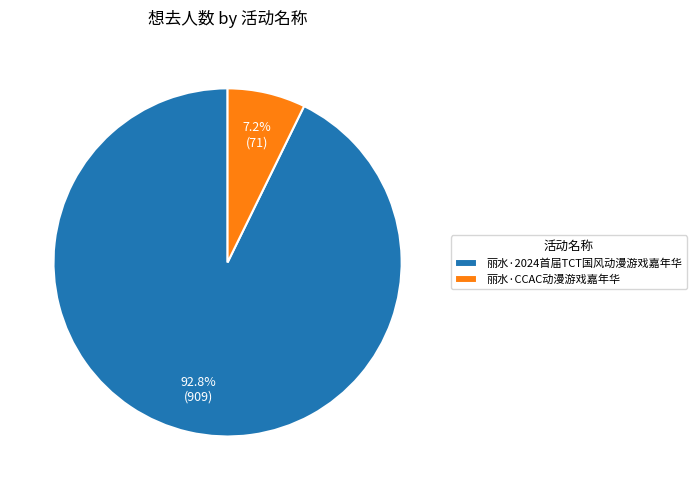

Is there any slice that represents more than half of the pie?

Yes